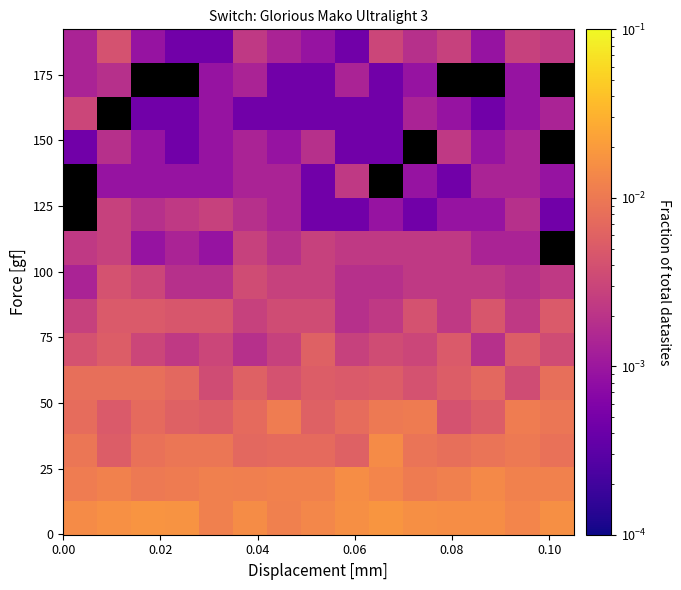

At how many categories does at least one series exceed 0?

15